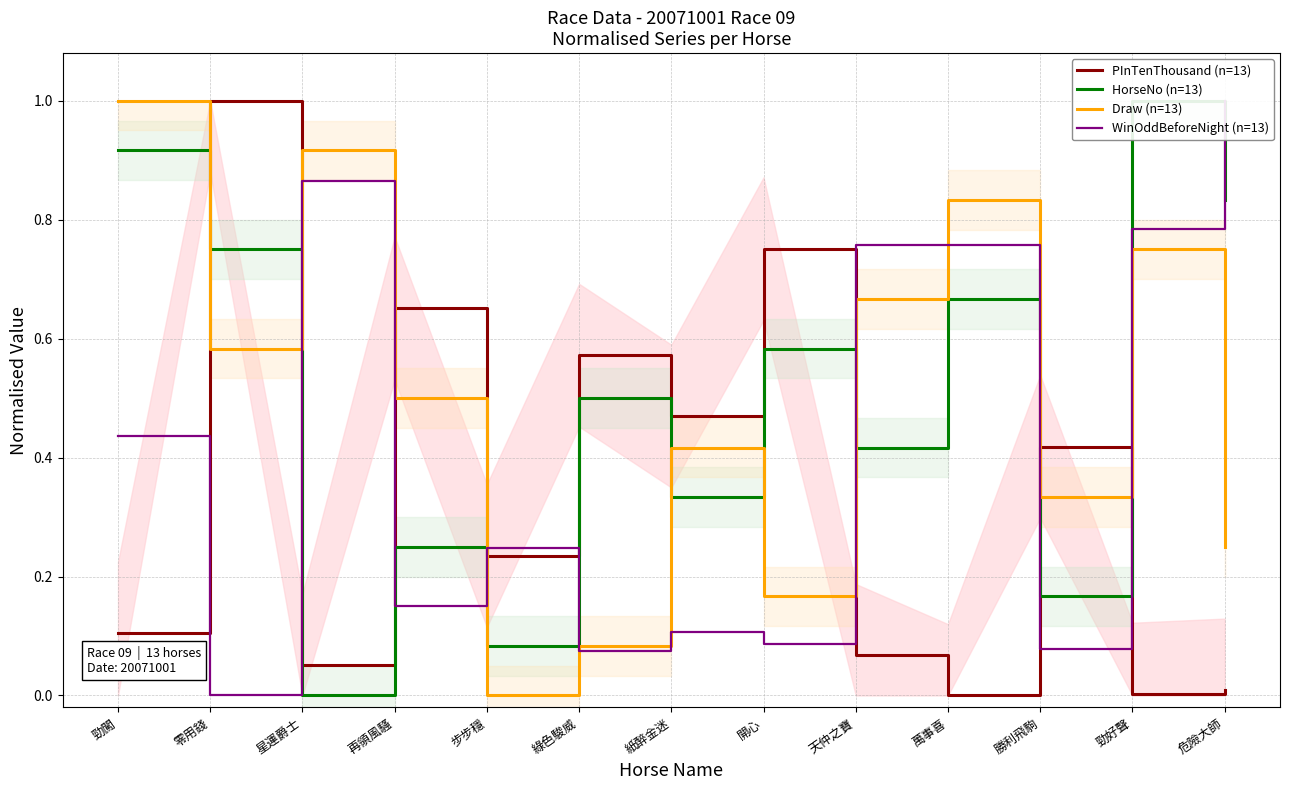

What is the sum of the HorseNo (n=13) values at 步步穩 and 再領風騷?

0.3